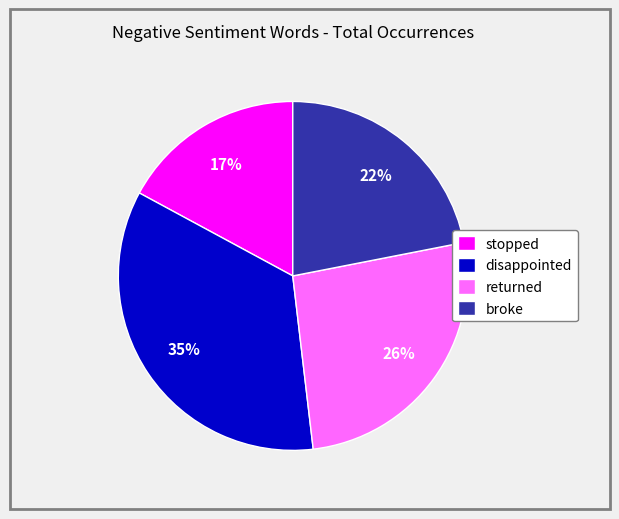

Is there any slice that represents more than half of the pie?

No